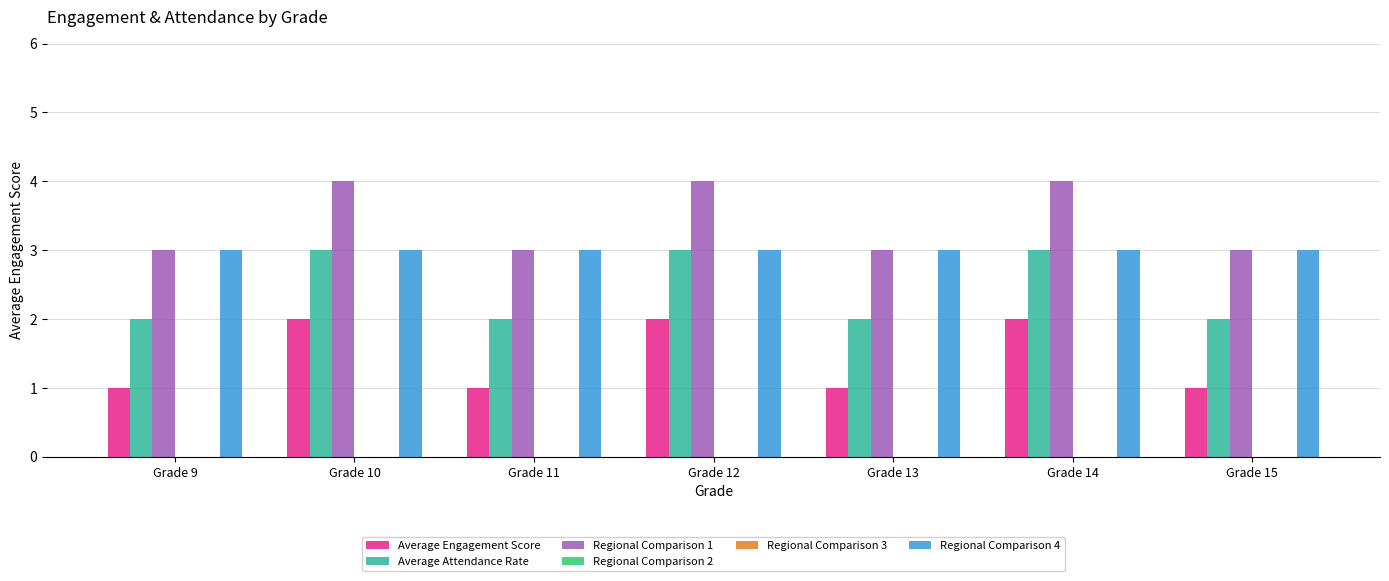

Between Grade 9 and Grade 12, which is larger?

Grade 12